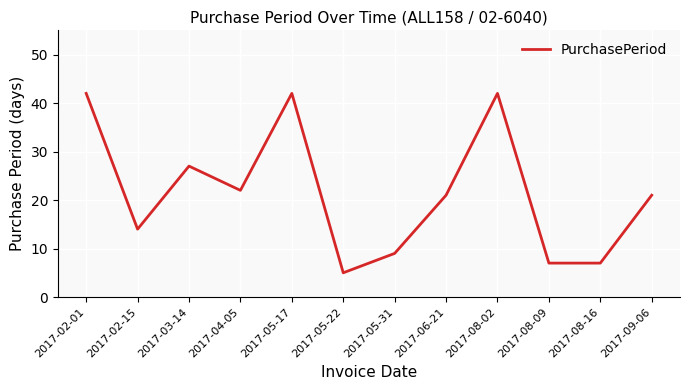

Reading left to right, list all the values displayed in this chart.

42	14	27	22	42	5	9	21	42	7	7	21